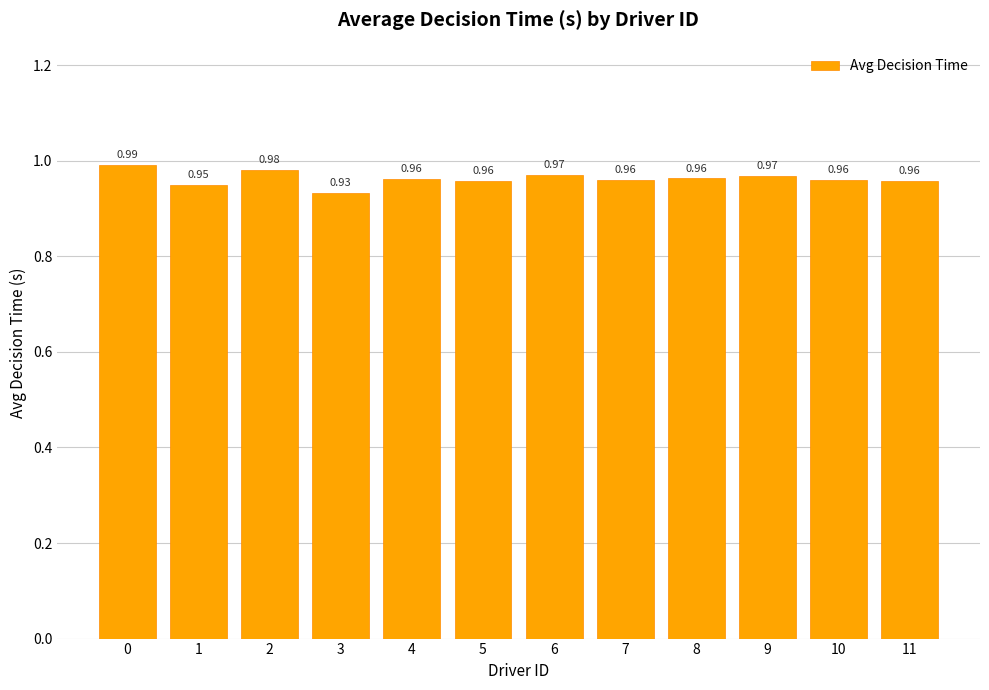

What is the sum of the values at 11 and 8?

1.9